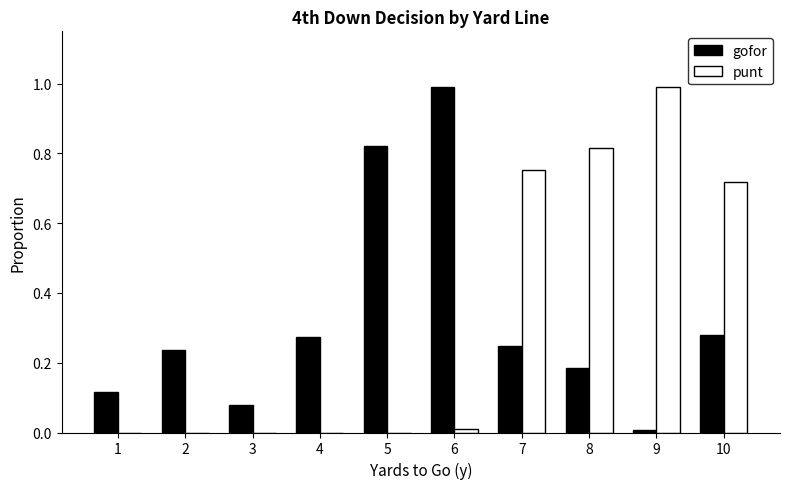

What is the sum of all punt values?

3.3